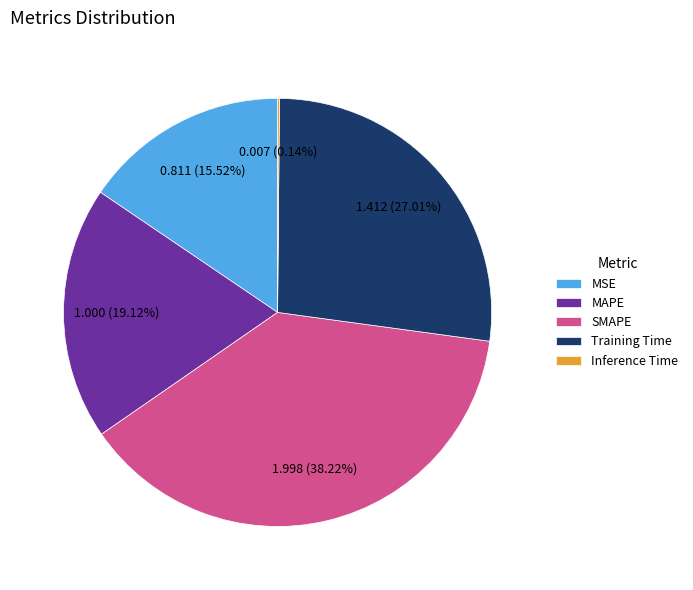

What portion of the pie excludes SMAPE?

61.8%